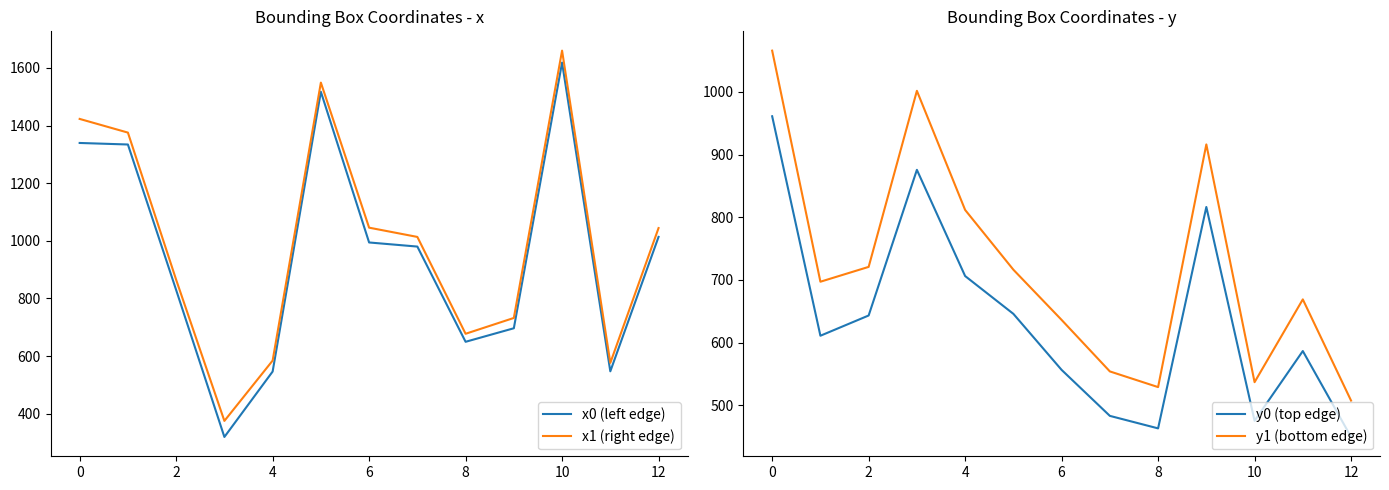

Is the value of x0 (left edge) at 4 greater than the value of x1 (right edge) at 12?

No